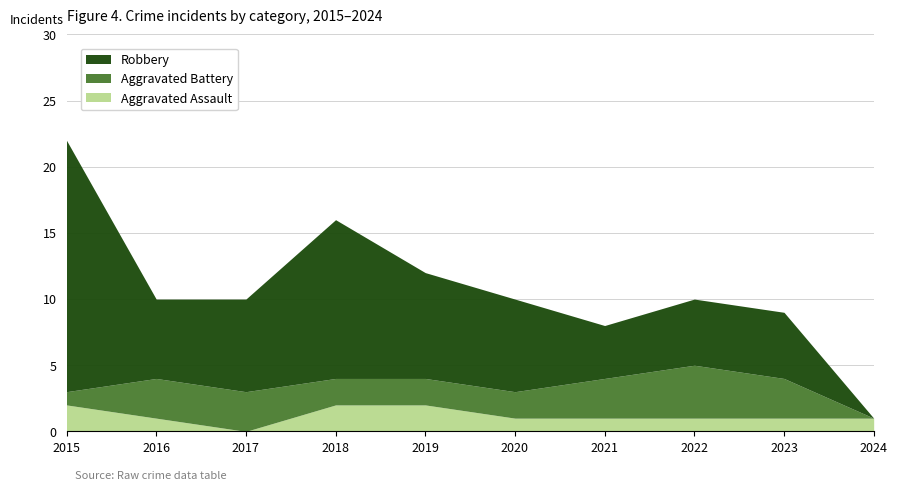

How many lines are shown in the chart?

3